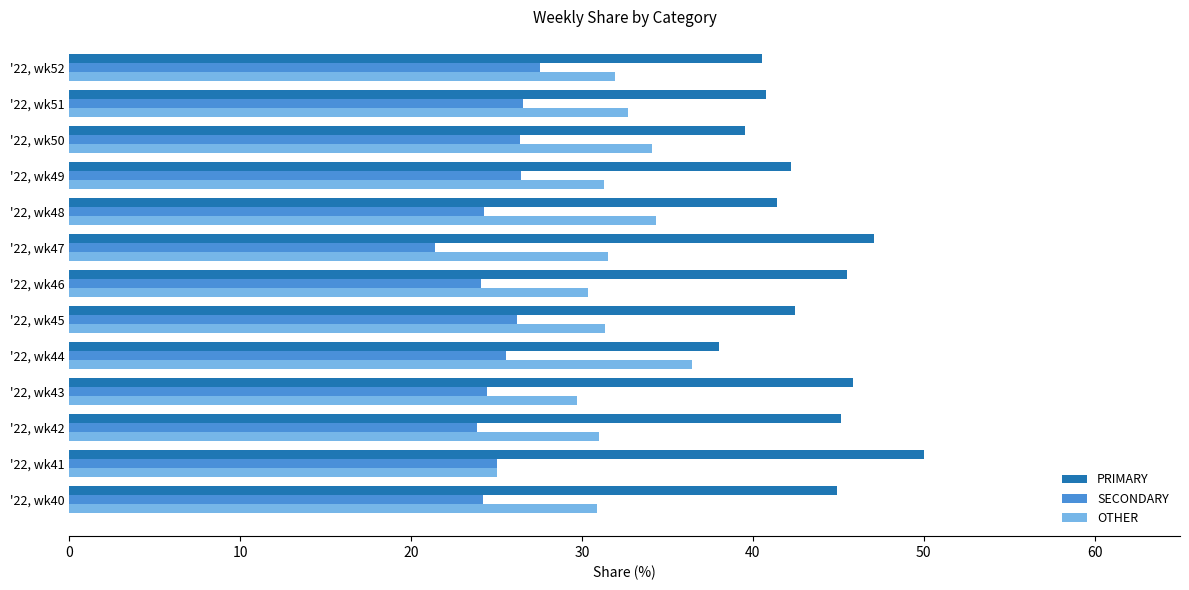

What is the spread (max minus min) of values at '22, wk51?

14.3